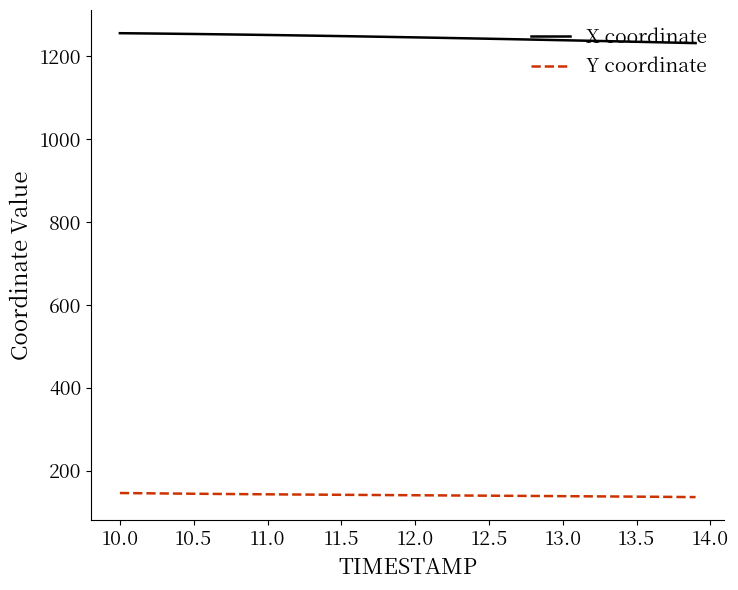

True or false: X coordinate and Y coordinate cross at least once.

False